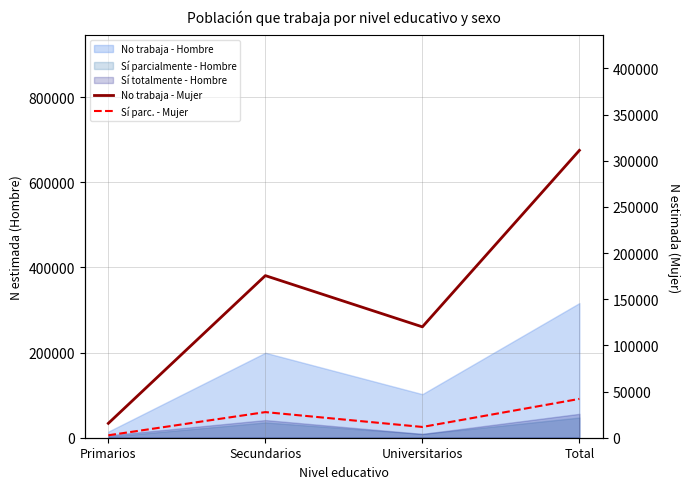

What is the label of the 2nd point from the left?

Secundarios